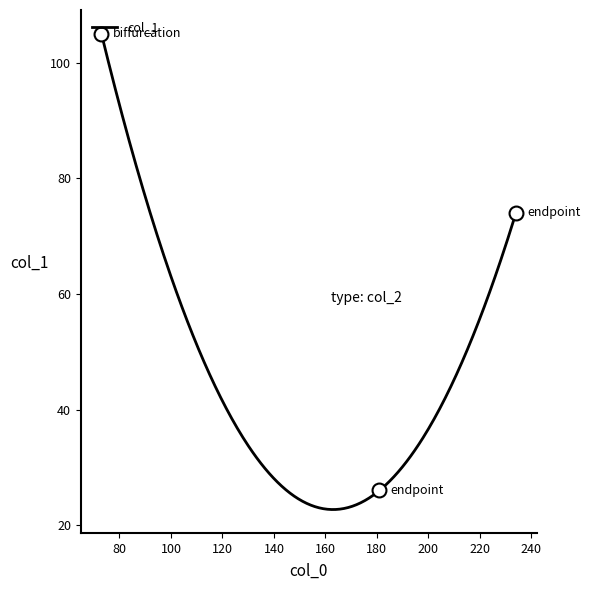

What is the difference between the maximum and minimum values?

82.3